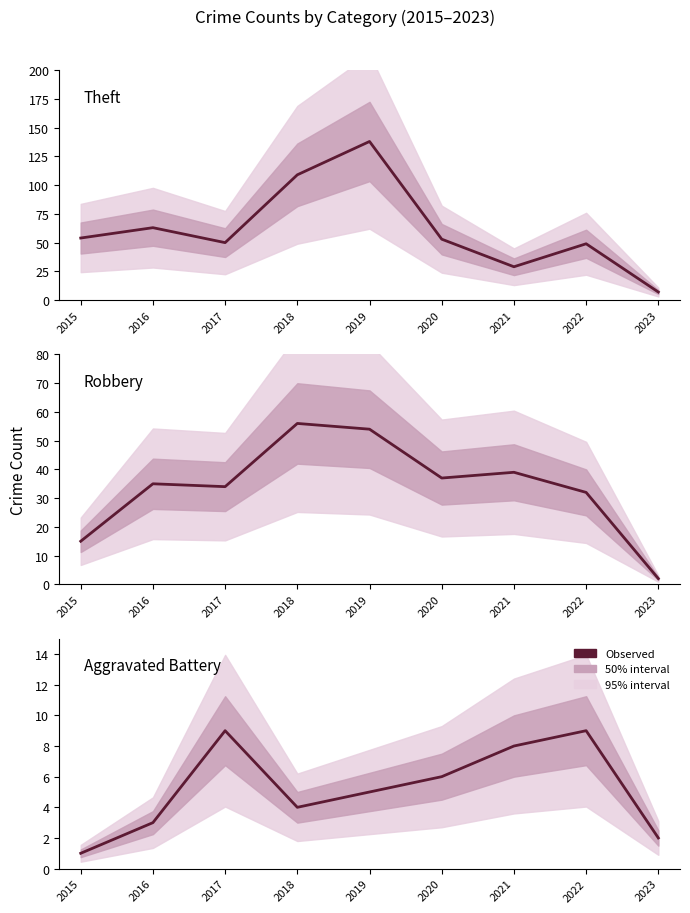

Where is the first local minimum for Robbery?

2017